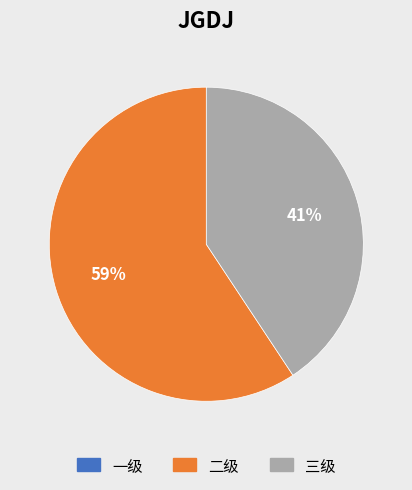

To the nearest percent, what is the average slice percentage?

50%